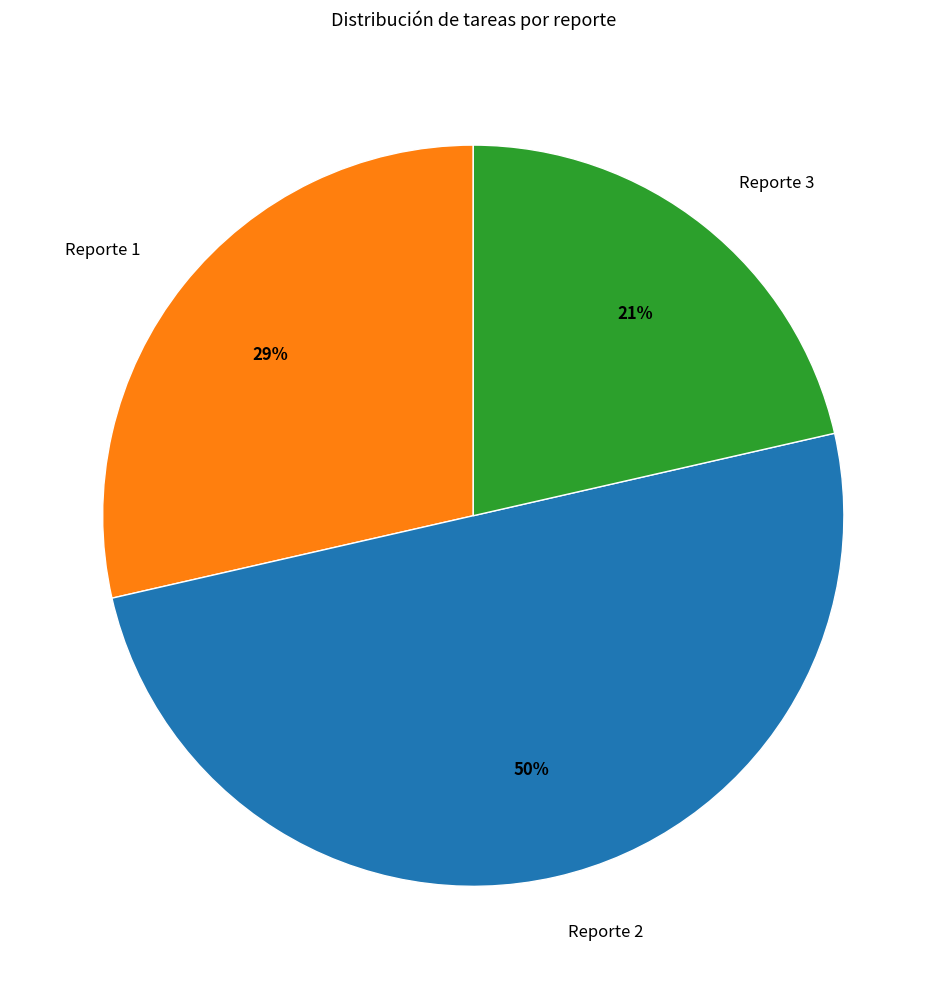

True or false: Reporte 1 accounts for 29% of the total.

True